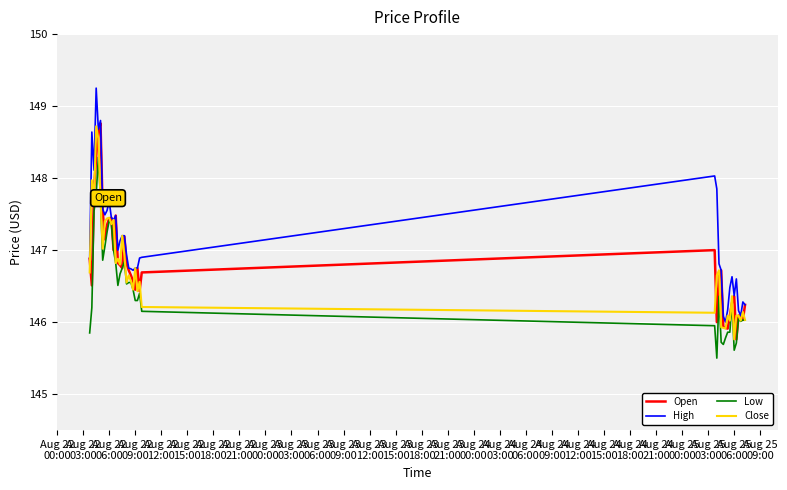

What is the difference between the second highest and minimum values in the Low series?

2.3